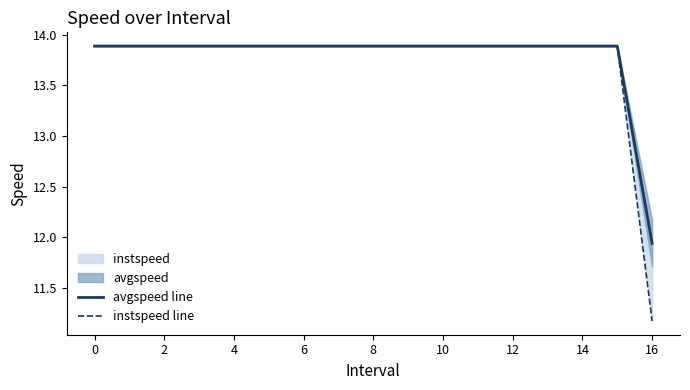

How many series are shown in this chart?

2